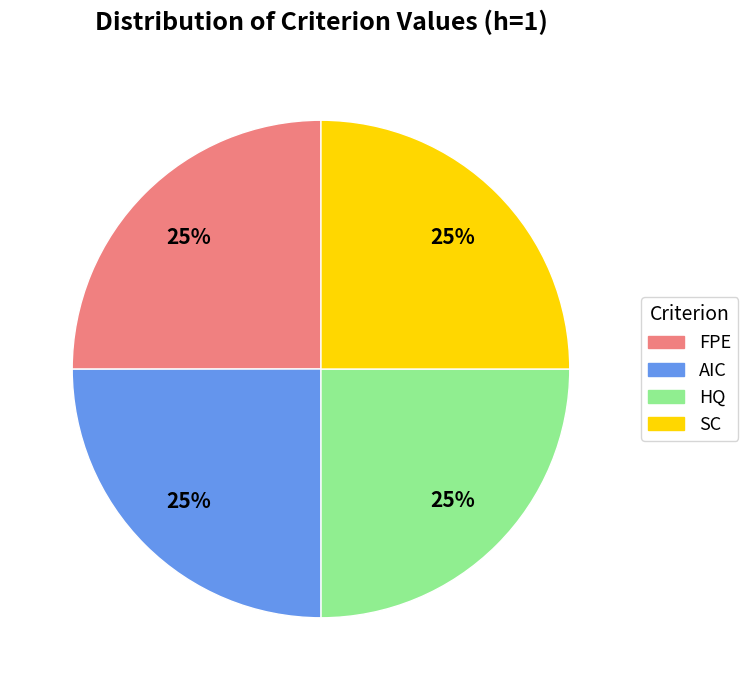

What is the ratio of the value at FPE to the value at SC?

1.0